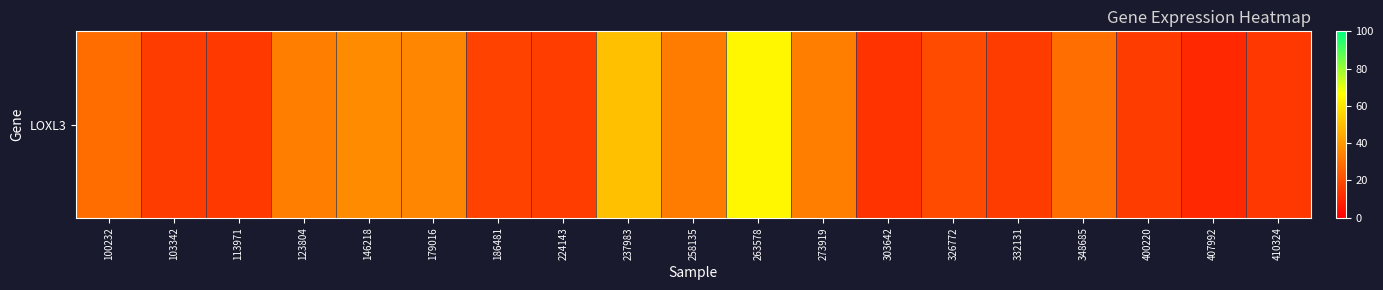

What is the change in value from 103342 to 146218?

+20.9